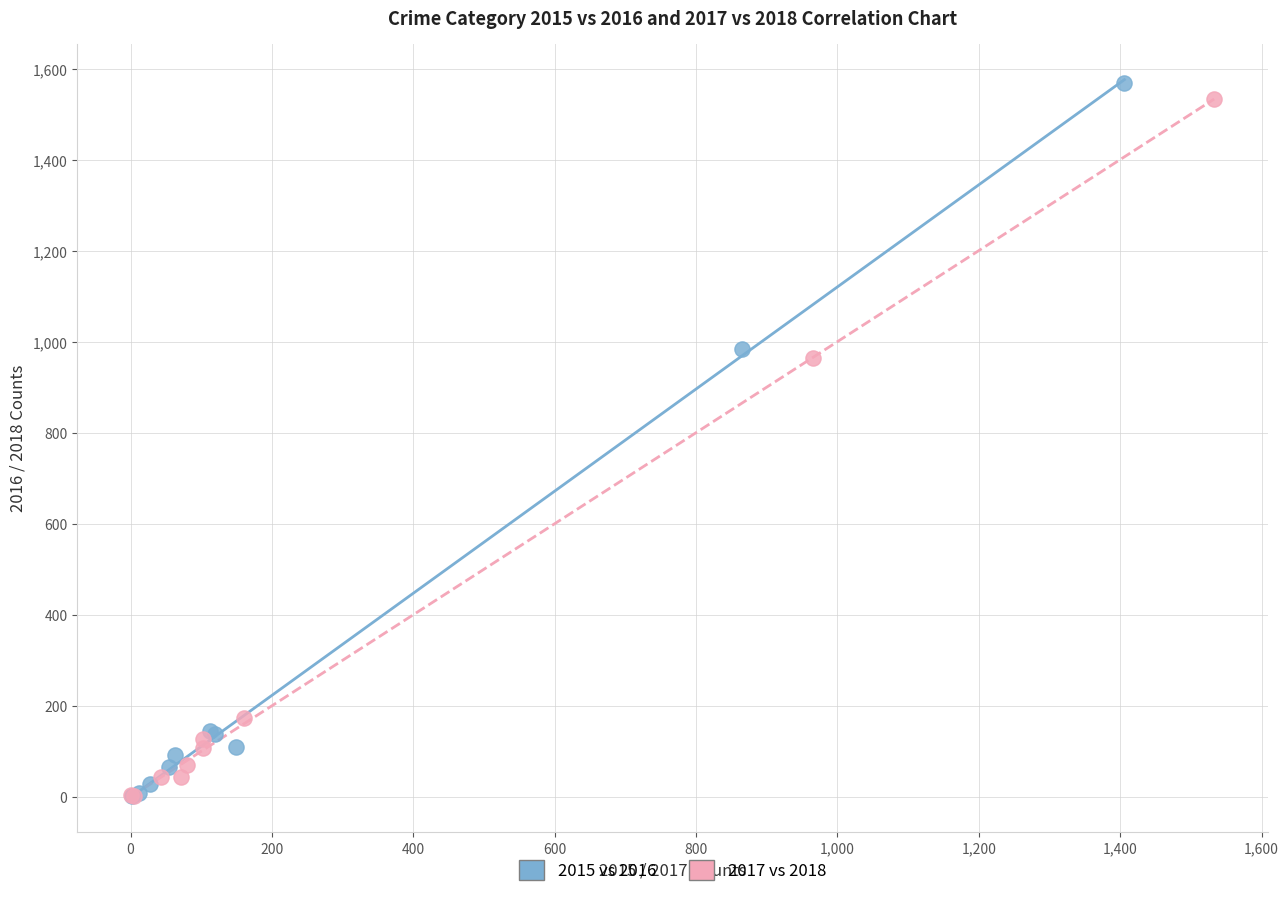

Which series has the widest spread of Y values?

2015 vs 2016